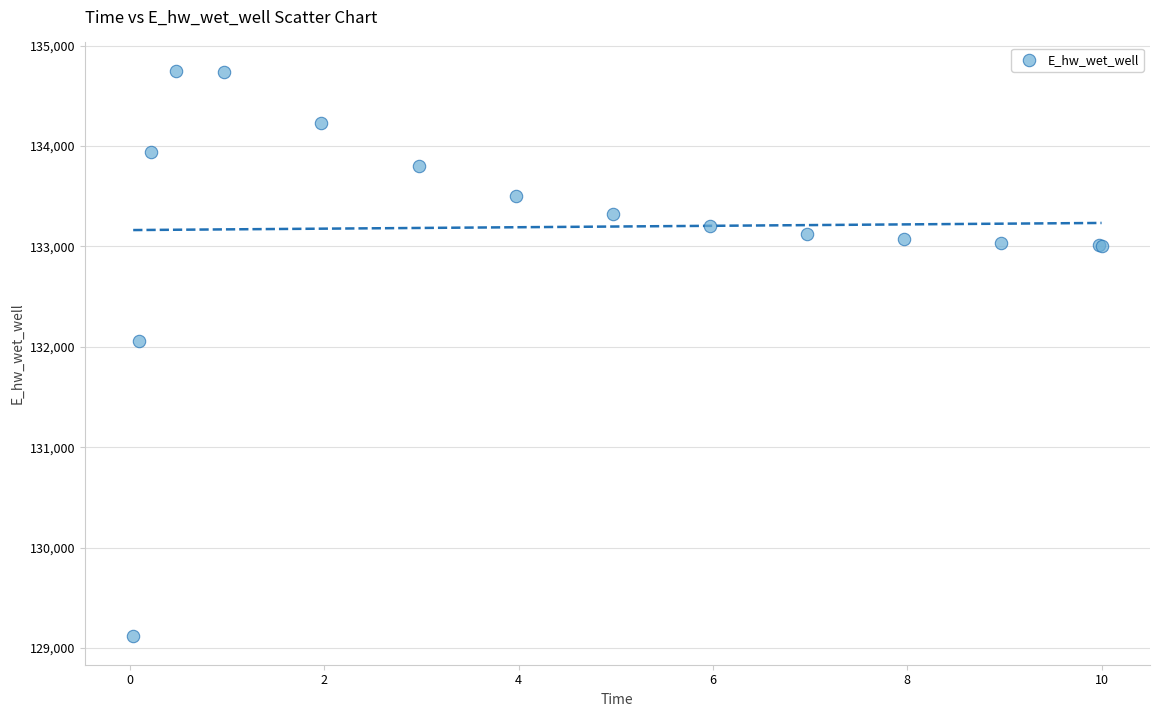

What Y value in the scatter plot is closest to 131932?

132054.7